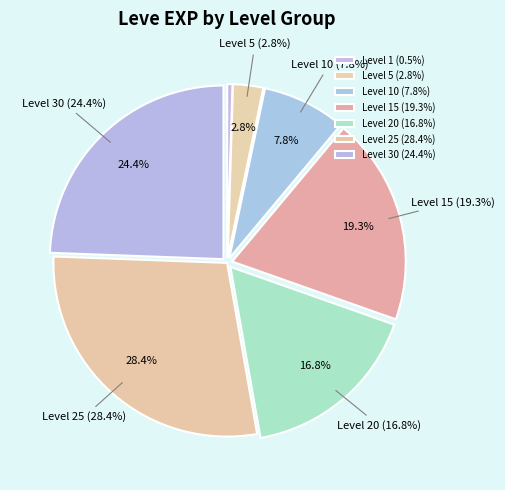

What is the smallest slice in the pie chart?

Level 1